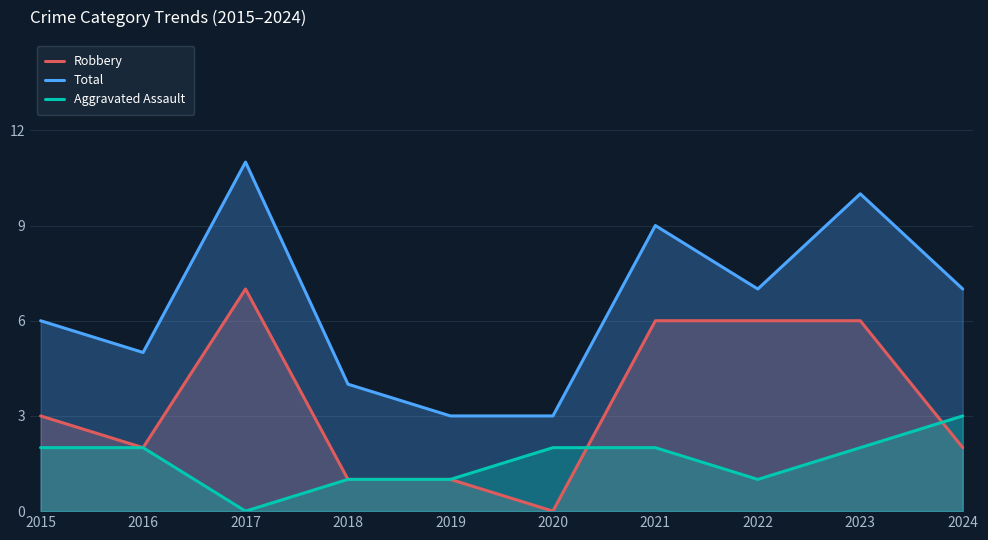

In Aggravated Assault, how many points are lower than both neighbors (excluding endpoints)?

2